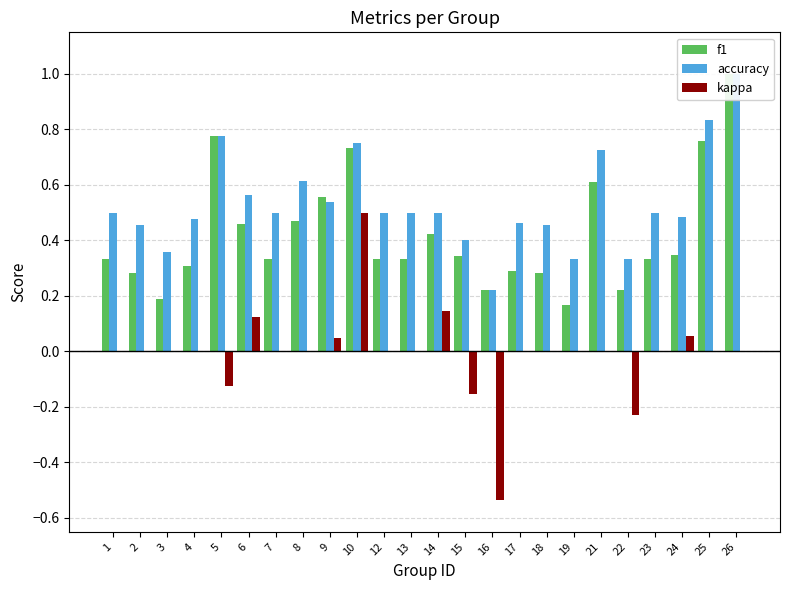

Rank the series at 4 from lowest to highest value.

kappa, f1, accuracy